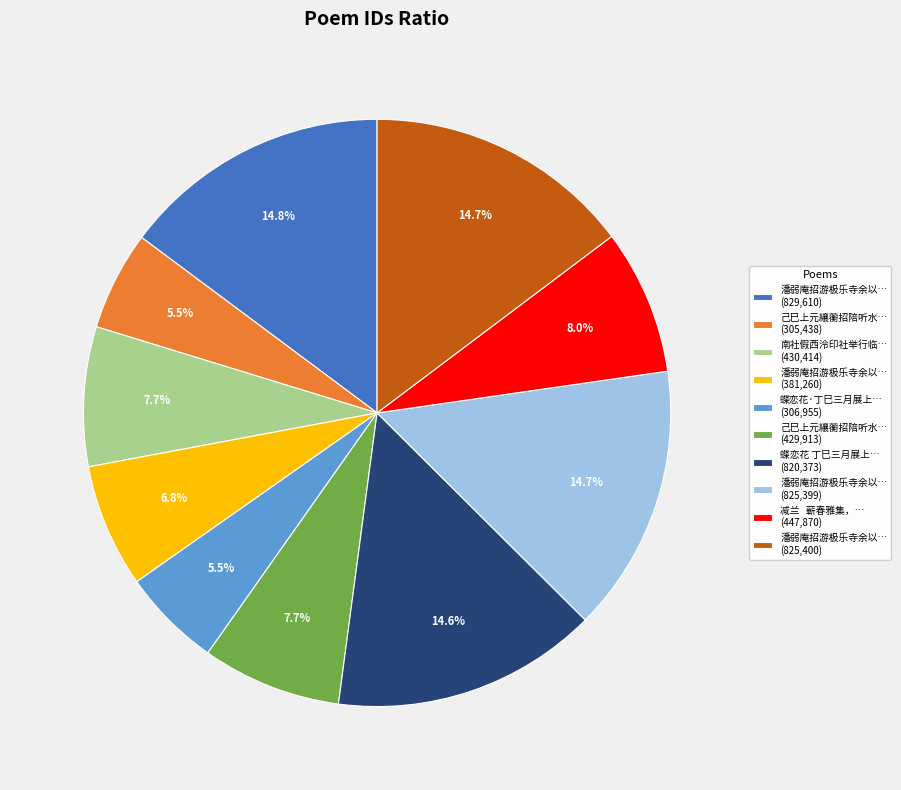

What percentage is NOT represented by 蝶恋花 丁巳三月展上… (820,373)?

85.4%